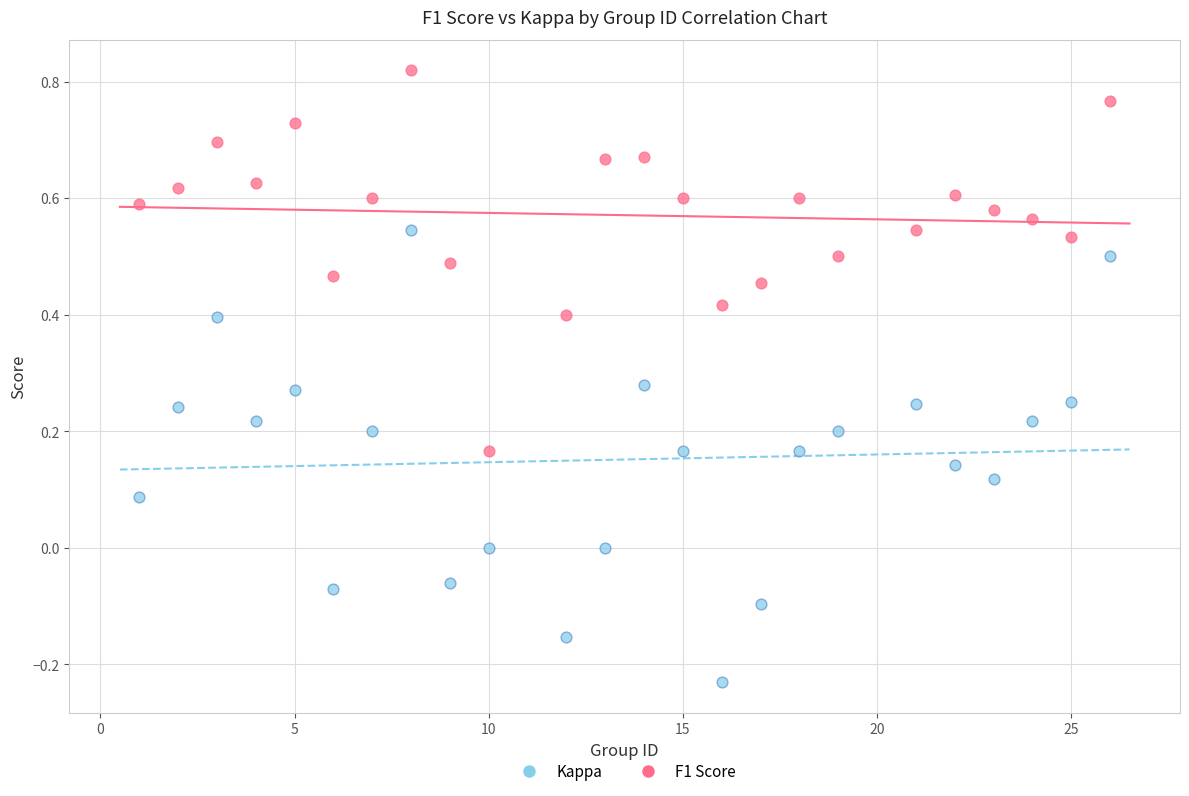

What is the X range (max minus min) for the scatter plot?

25.0